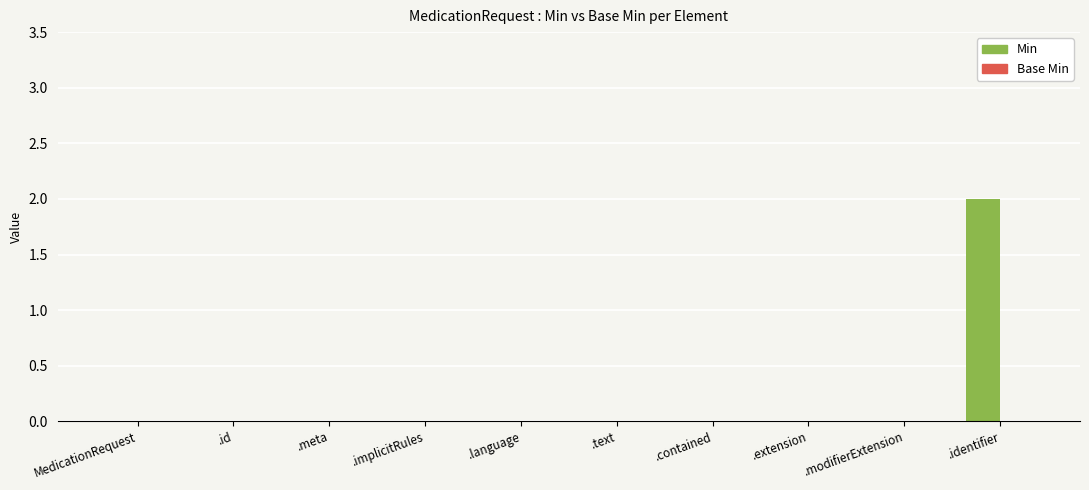

Which category has the highest value across all series?

.identifier